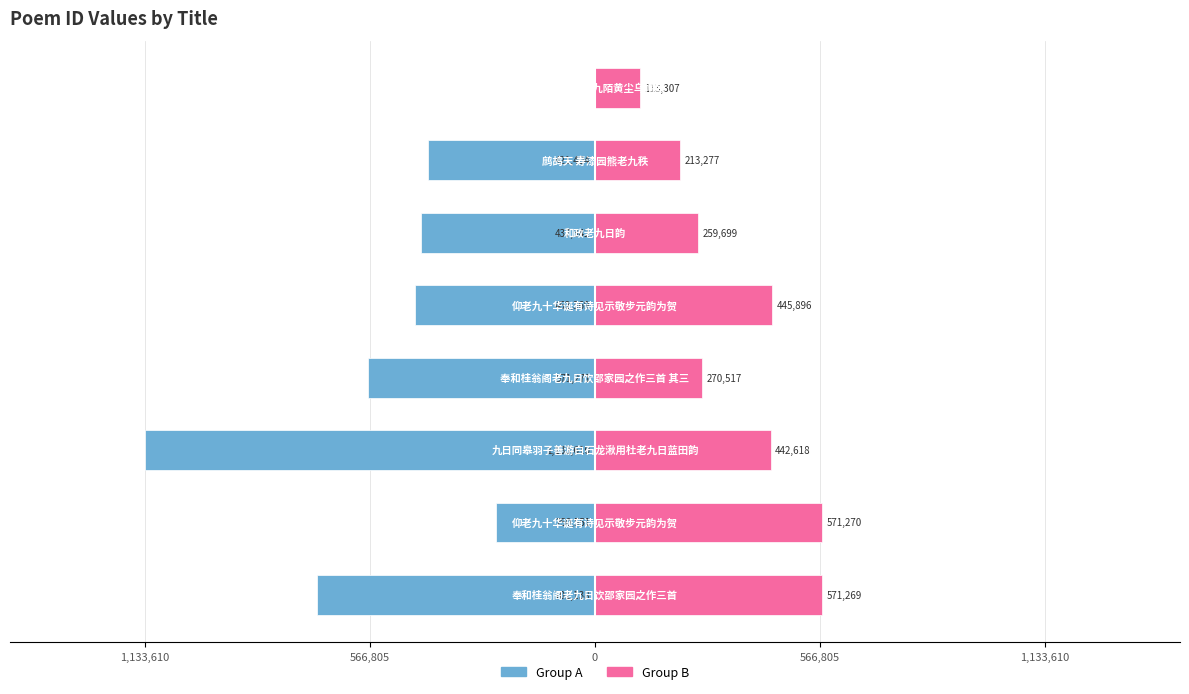

Is it true that Group A equals -0.3 at 0?

False